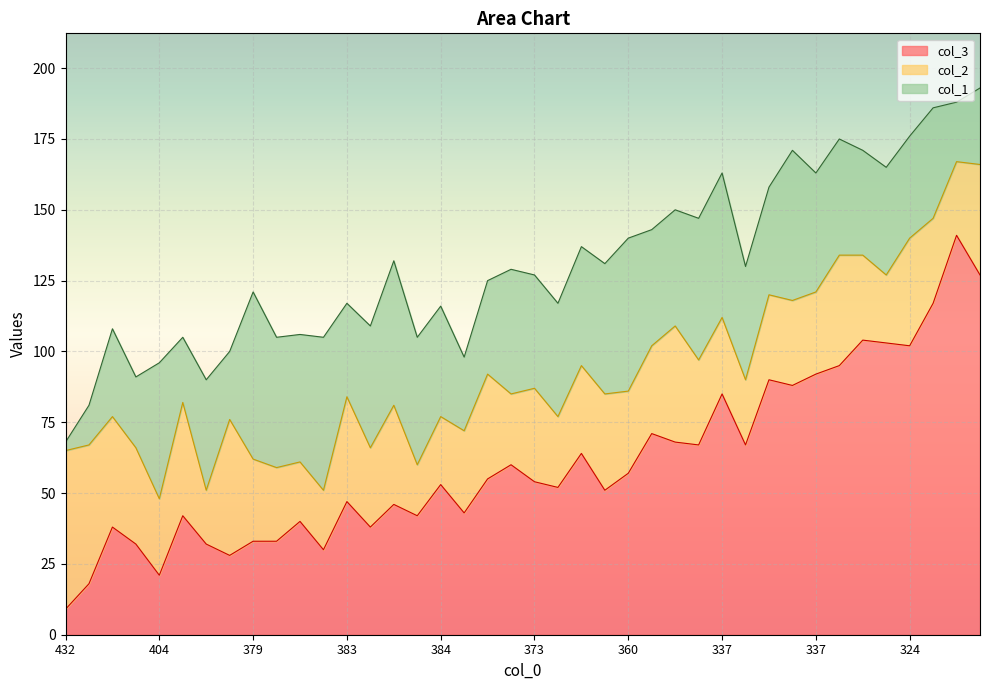

What is the difference between the maximum and minimum values in the col_3 series?

132